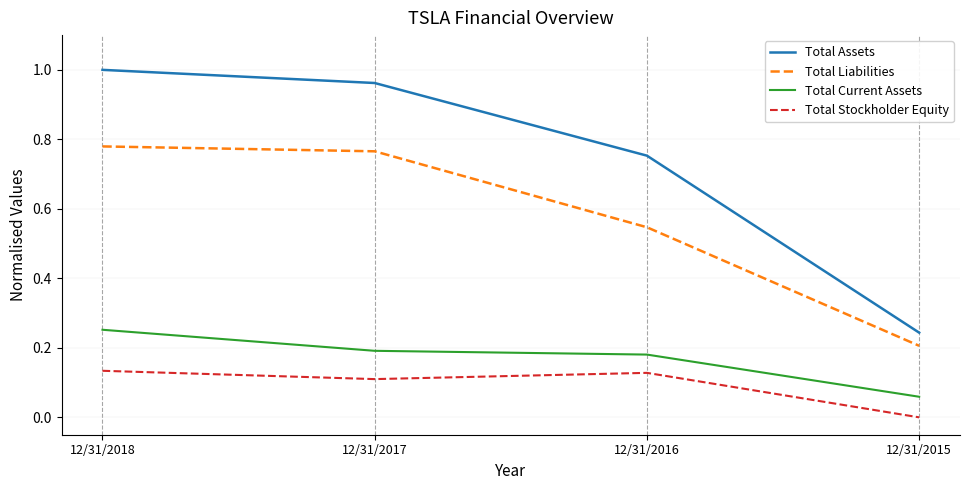

Is this an area chart (filled region under the line)?

No